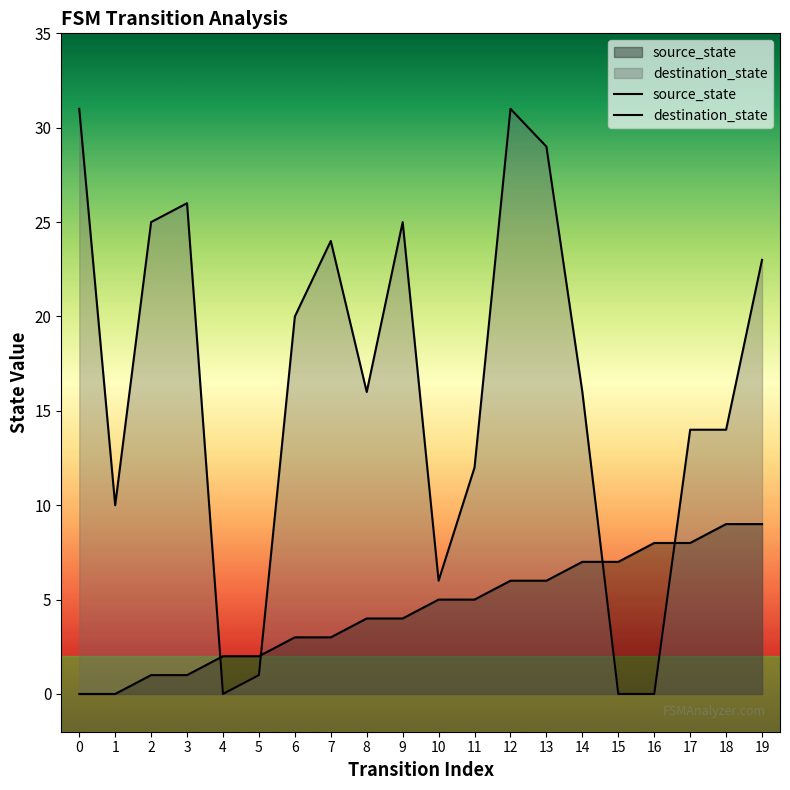

Is it true that source_state equals 7 at 14?

True